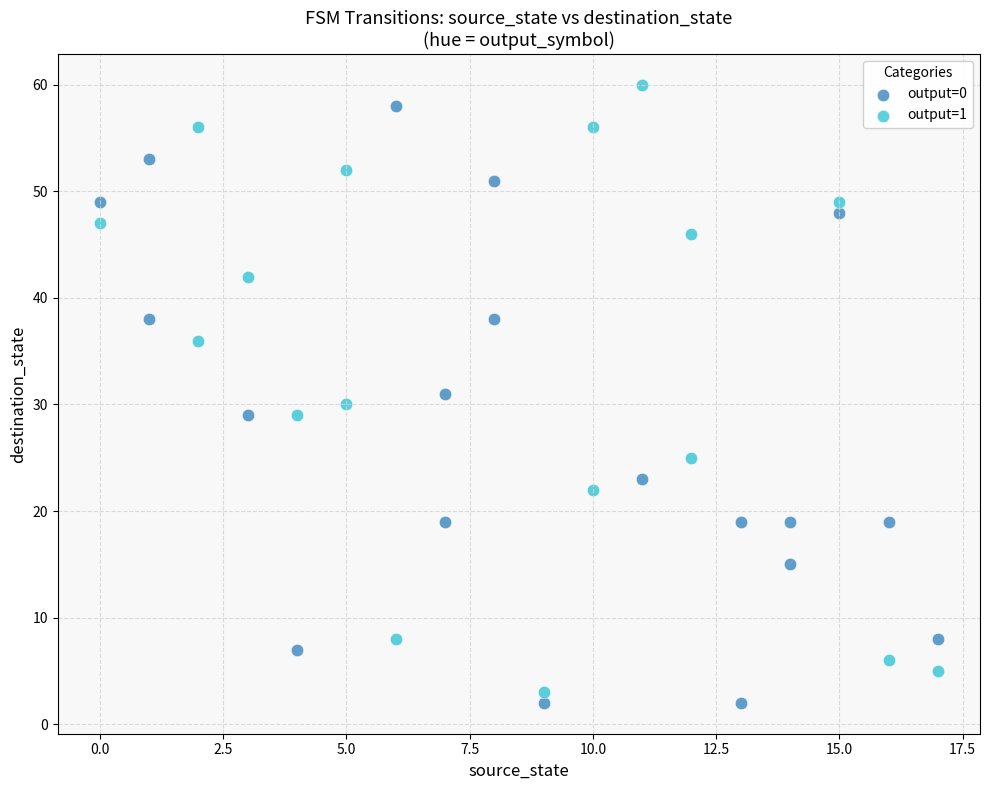

Which series contains the highest Y value?

output=1